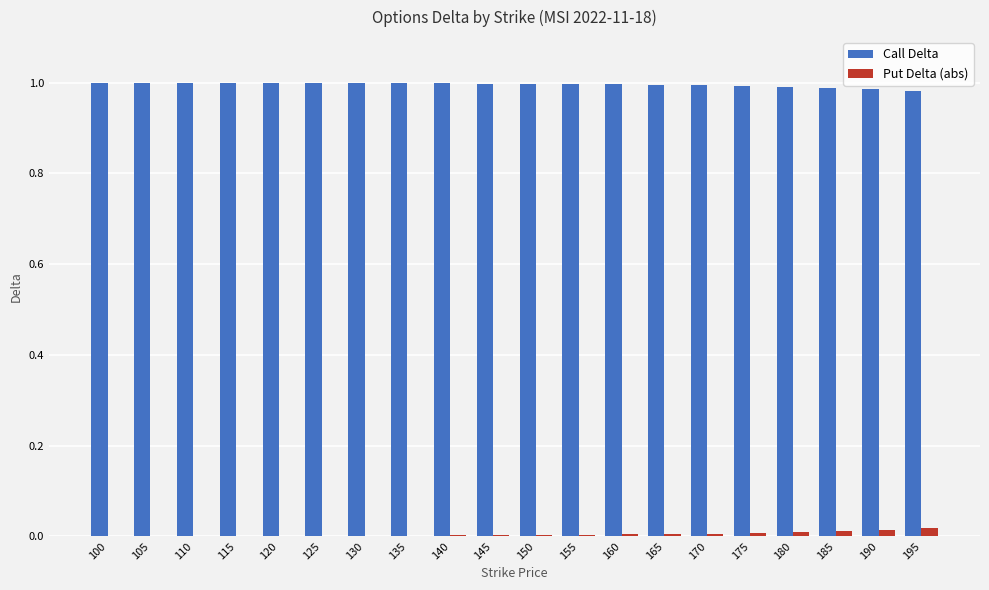

The value of Call Delta at 130 is 0.4. True or false?

False